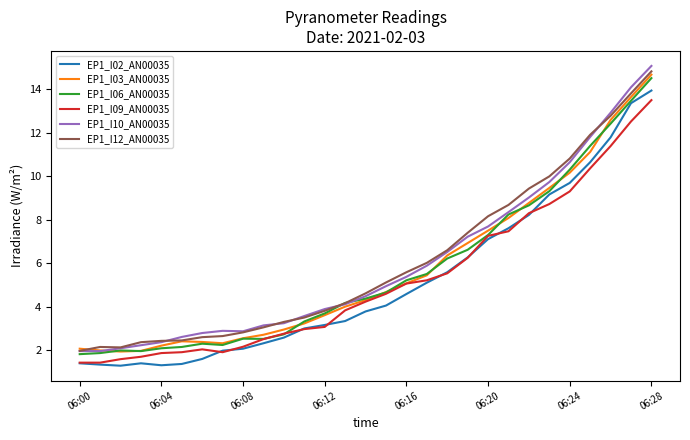

Which series has the largest range (max minus min)?

EP1_I10_AN00035